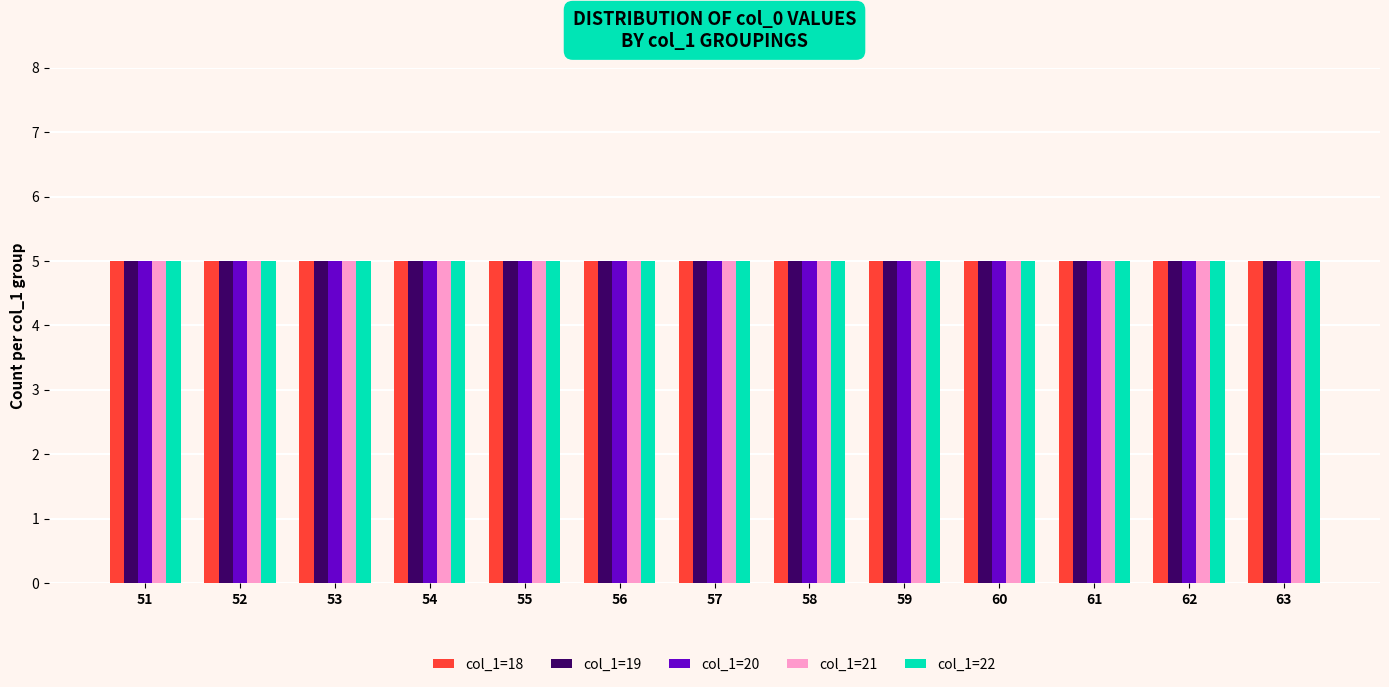

At which label is col_1=18 closest to 57?

57